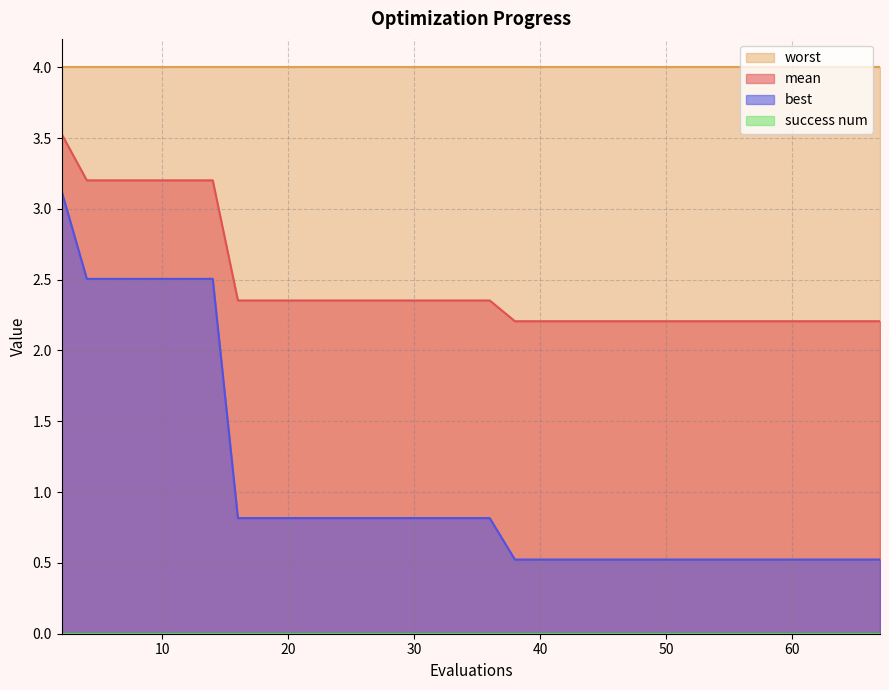

Which series has the widest spread of values?

best